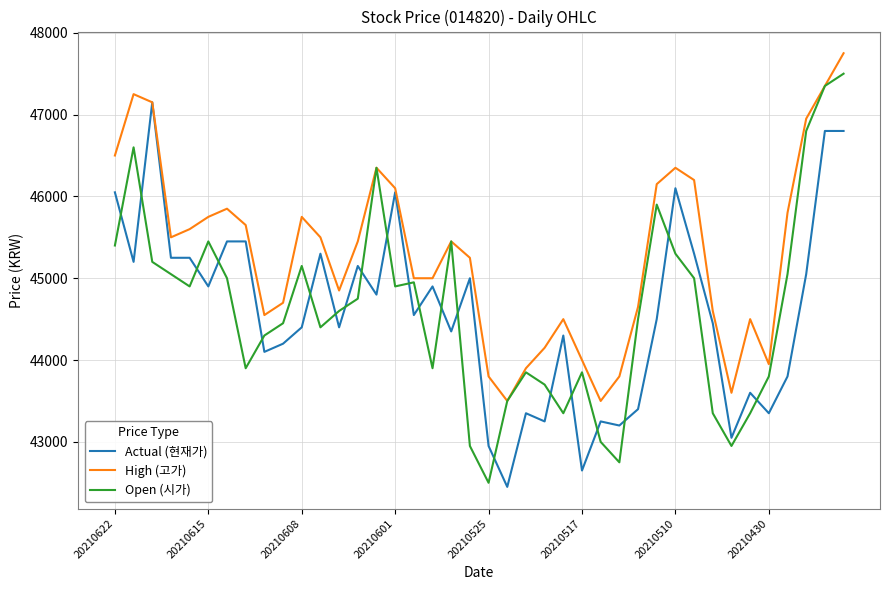

What is the difference between the maximum and minimum values in the High (고가) series?

4250